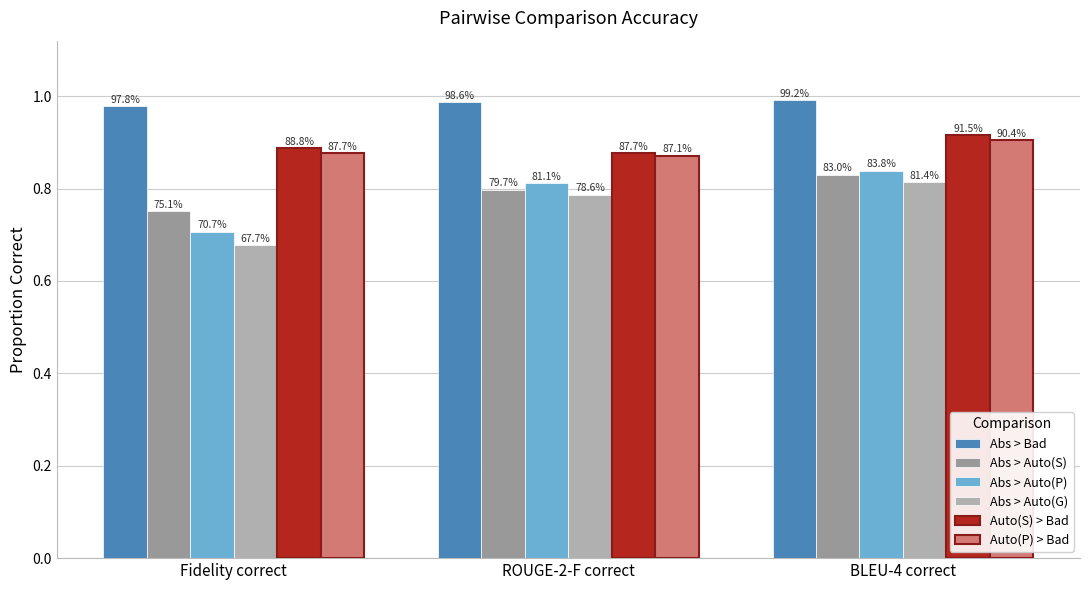

How many groups of bars are there?

3